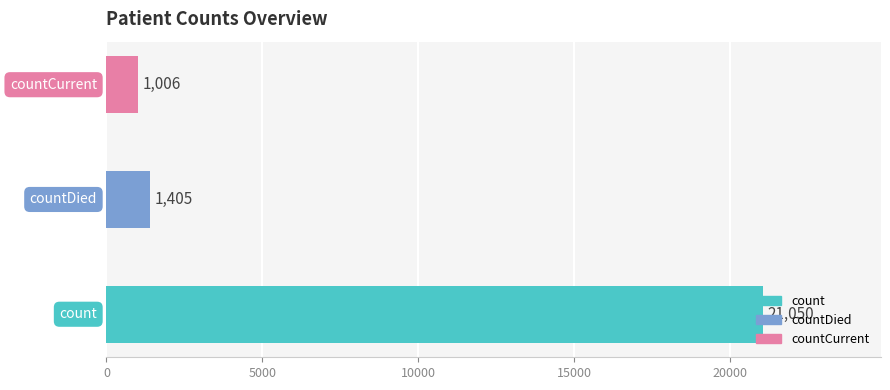

What is the label of the 1st bar from the right?

countCurrent